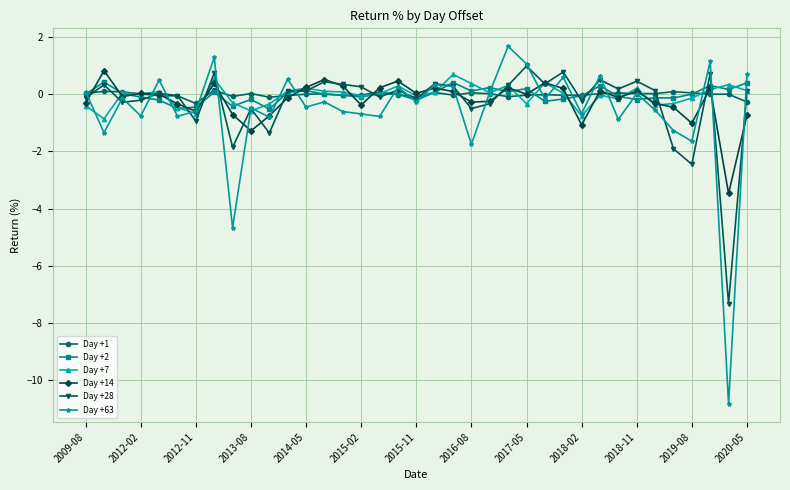

What is the difference between the maximum and minimum values in the Day +7 series?

1.6